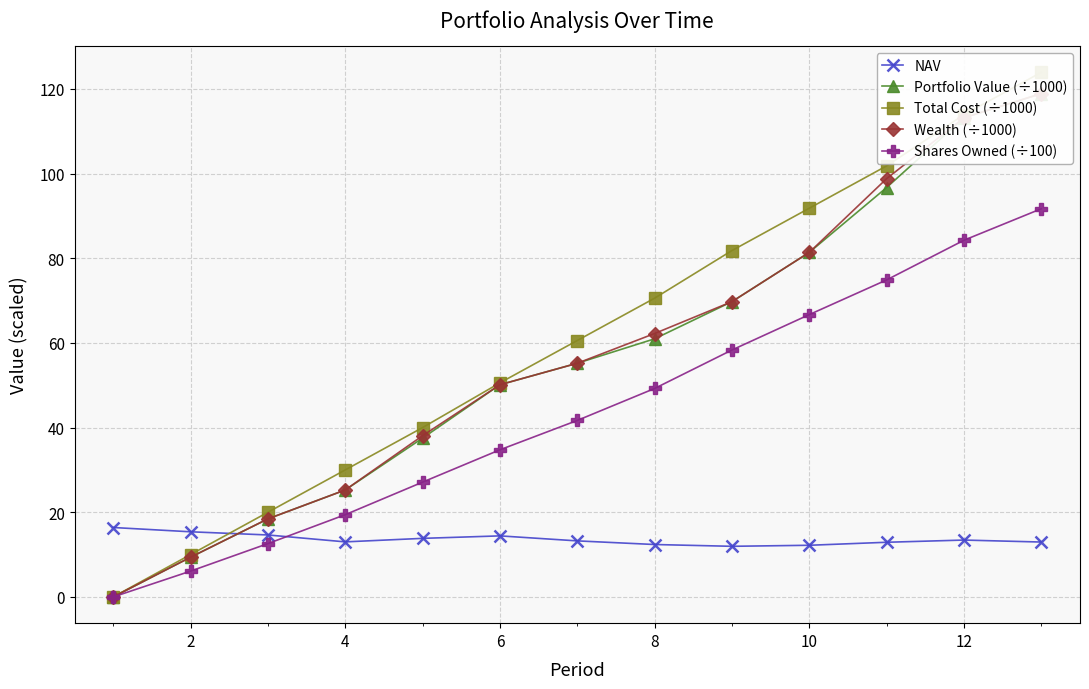

Which series has the largest range (max minus min)?

Total Cost (÷1000)